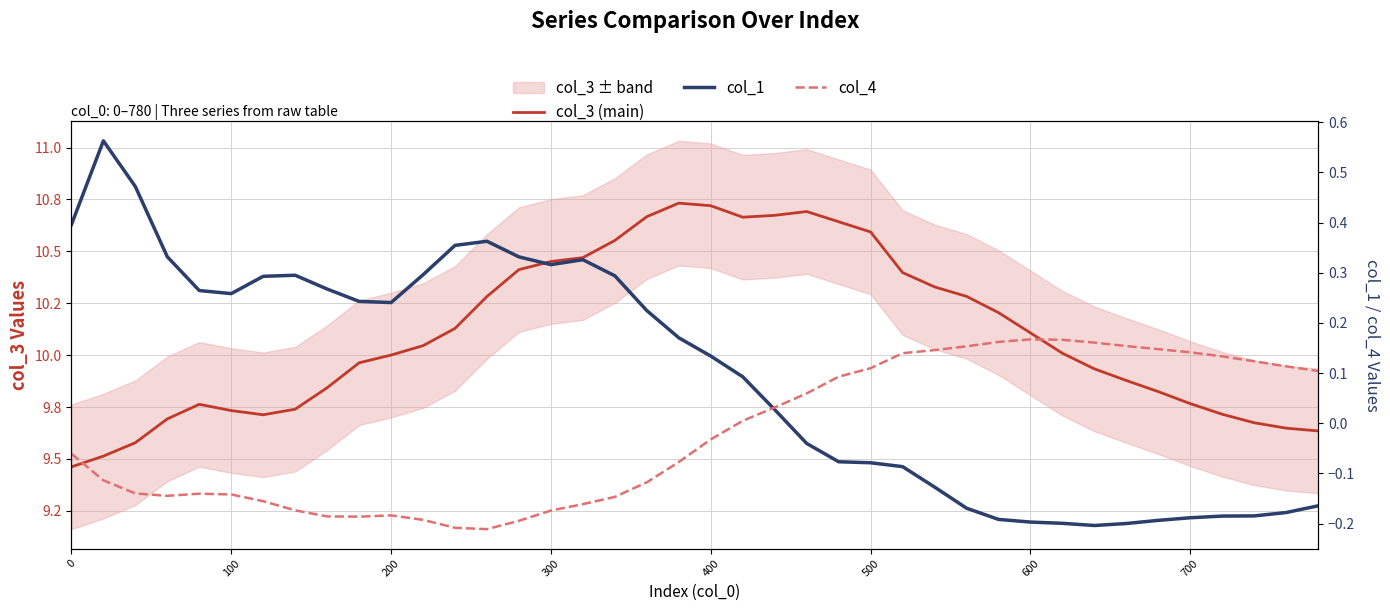

How many times do col_1 and col_4 cross each other?

1